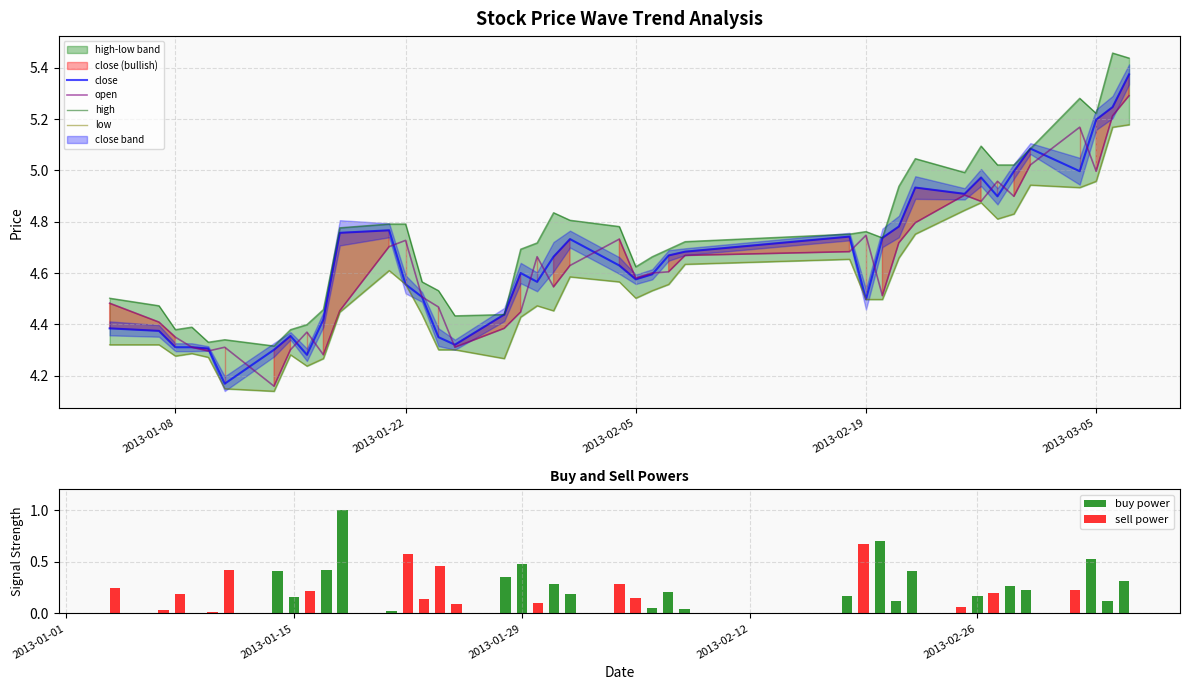

List the series in order of their peak value, highest first.

high, close, open, low, buy power, sell power